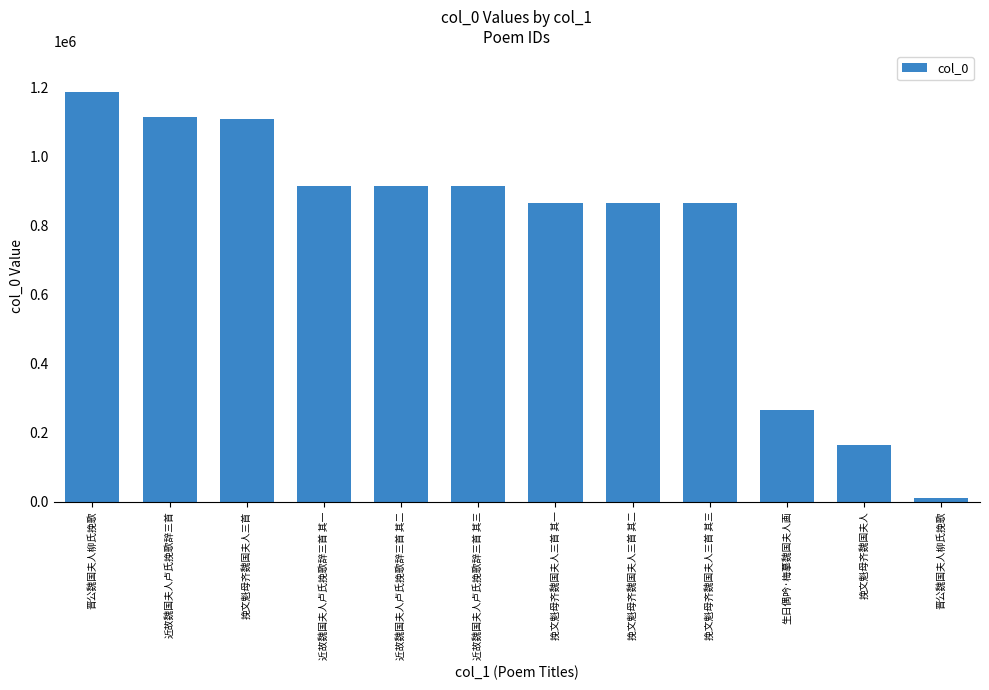

At which label does the data first exceed 914321?

晋公魏国夫人柳氏挽歌